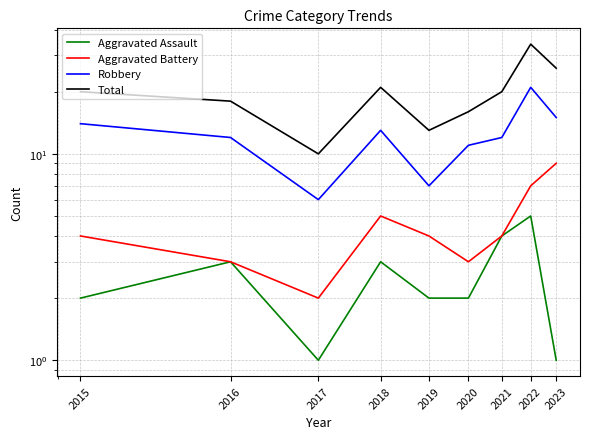

Count the number of data series in this chart.

4